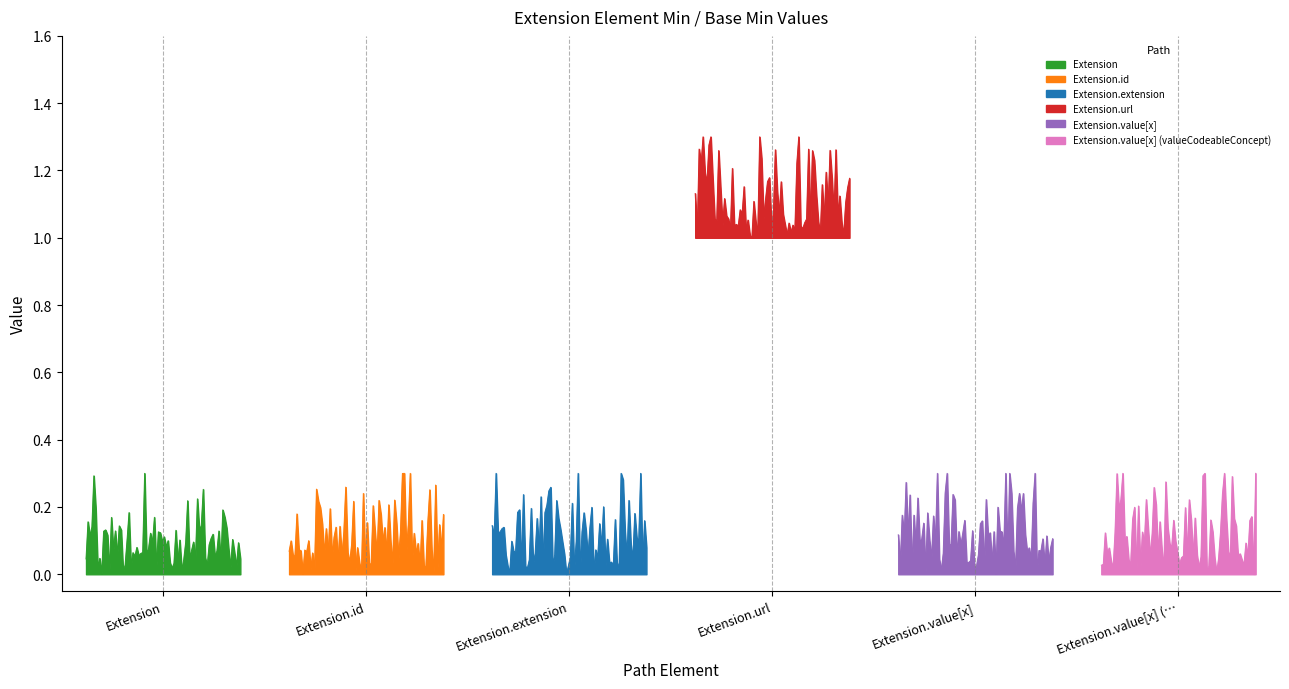

Is the value of Base Min at Extension.value[x] greater than the value of Min at Extension.extension?

No